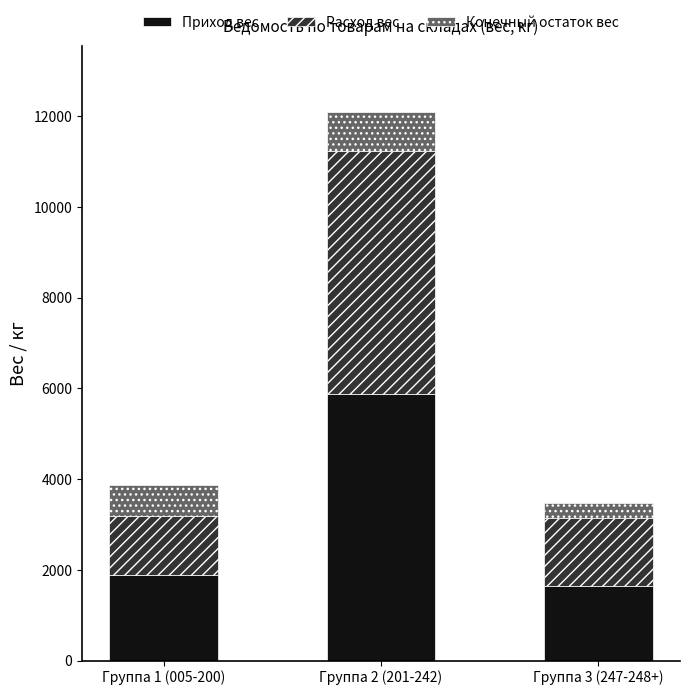

At which category is the sum across all series the highest?

Группа 2 (201-242)